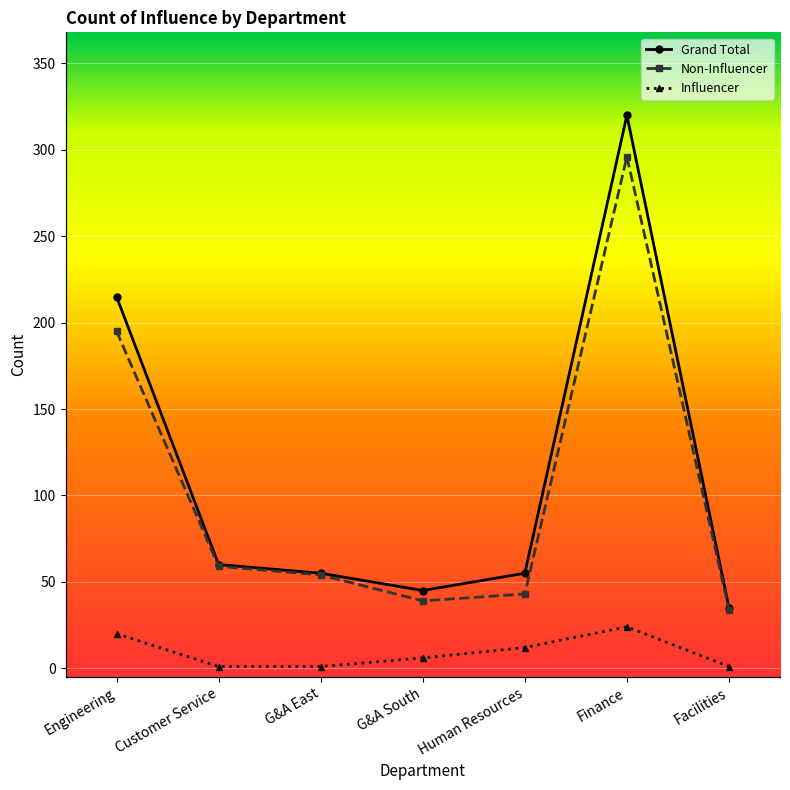

At how many categories does at least one series exceed 201?

2